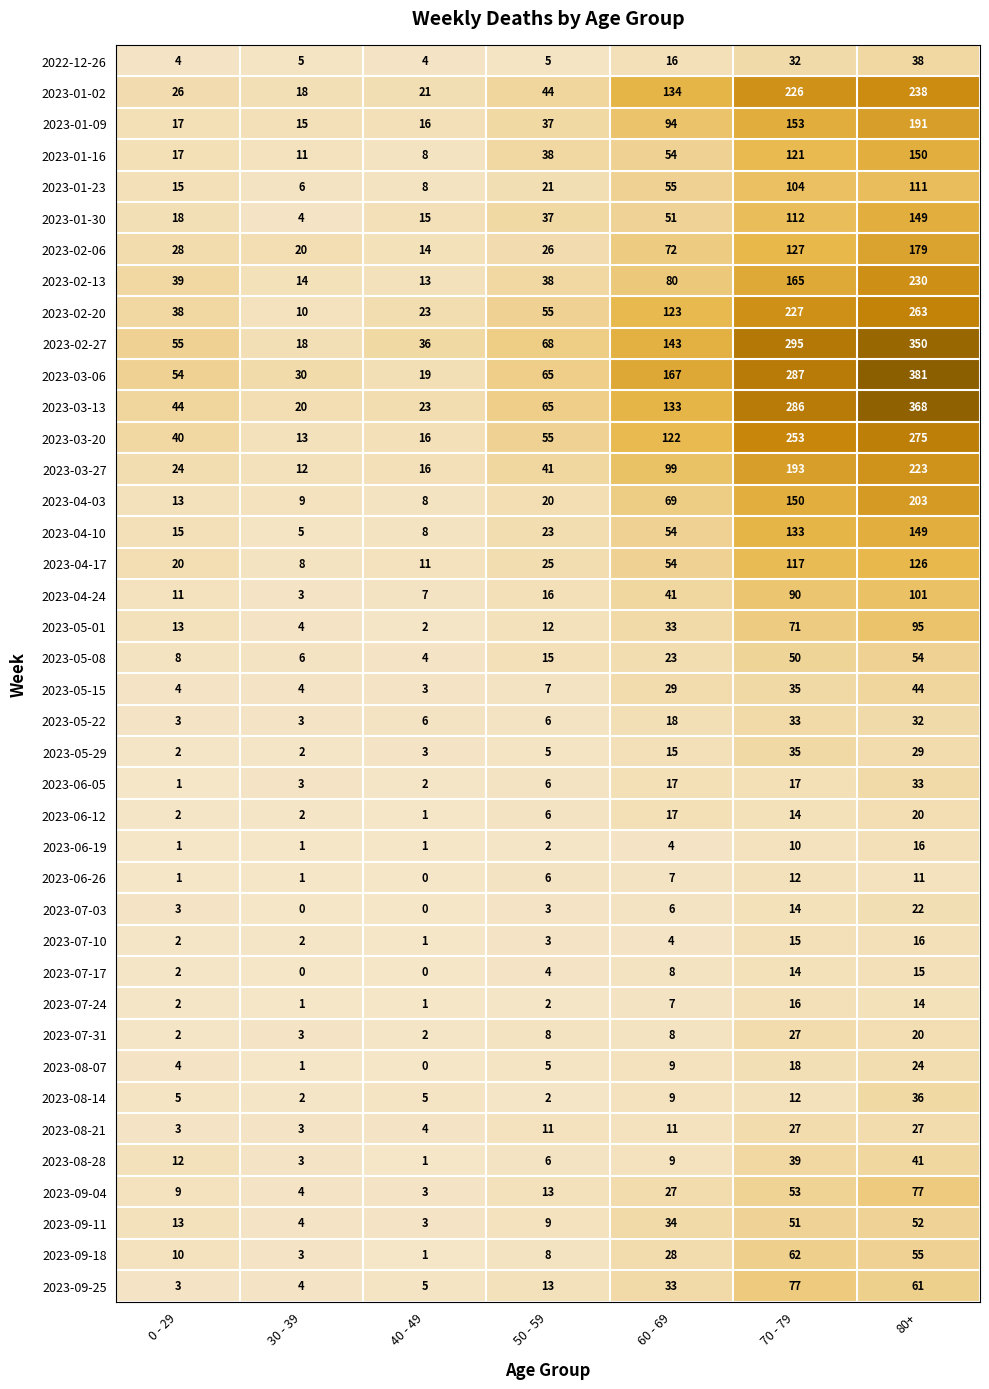

Which series has the widest spread of values?

2023-03-06